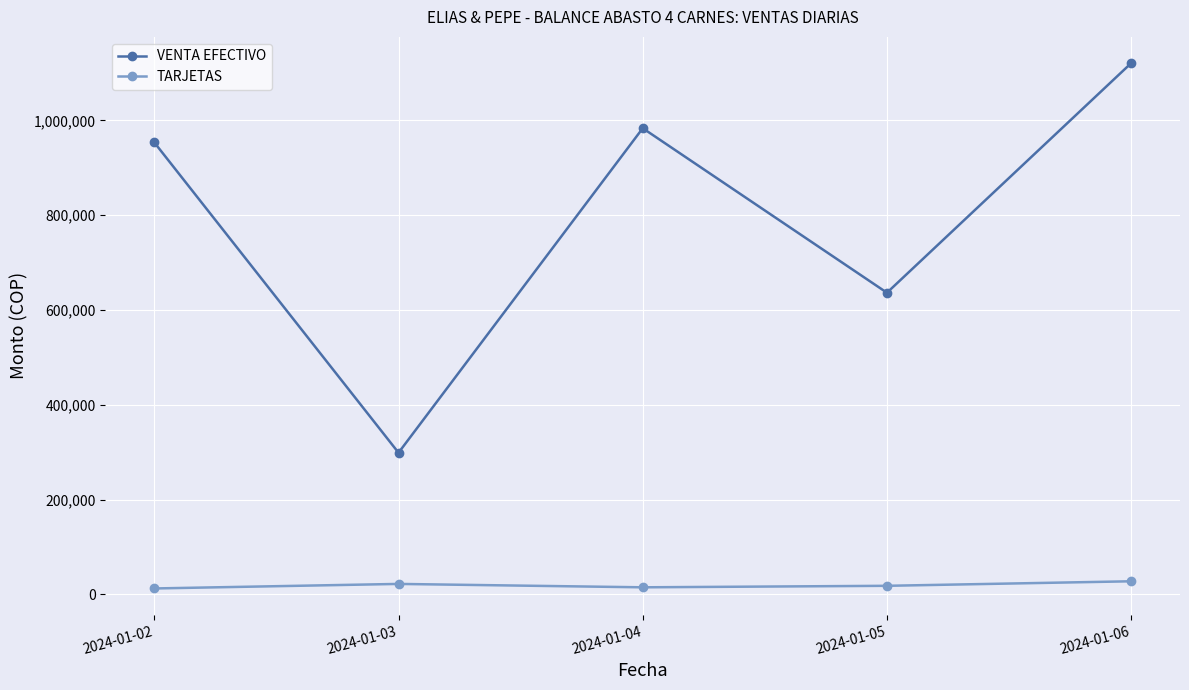

At which label does TARJETAS first exceed 18098?

2024-01-03